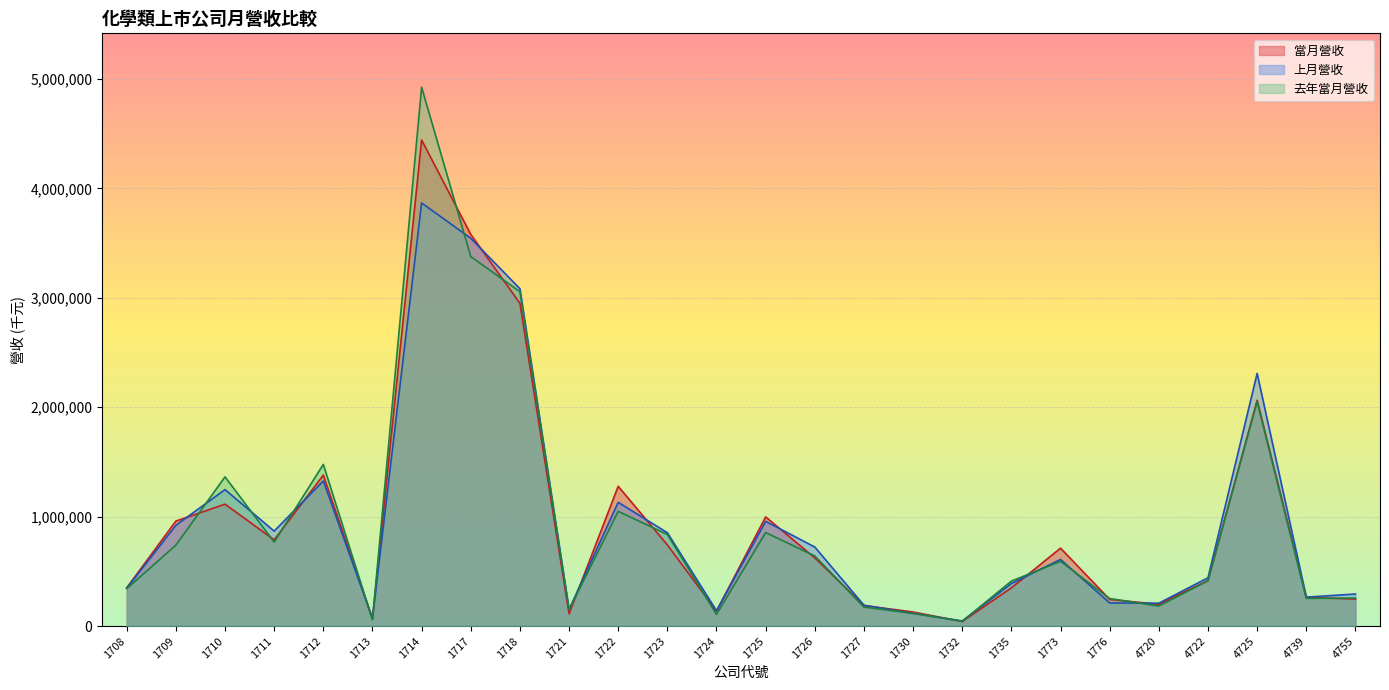

At which category does the chart reach its peak across all series?

1714